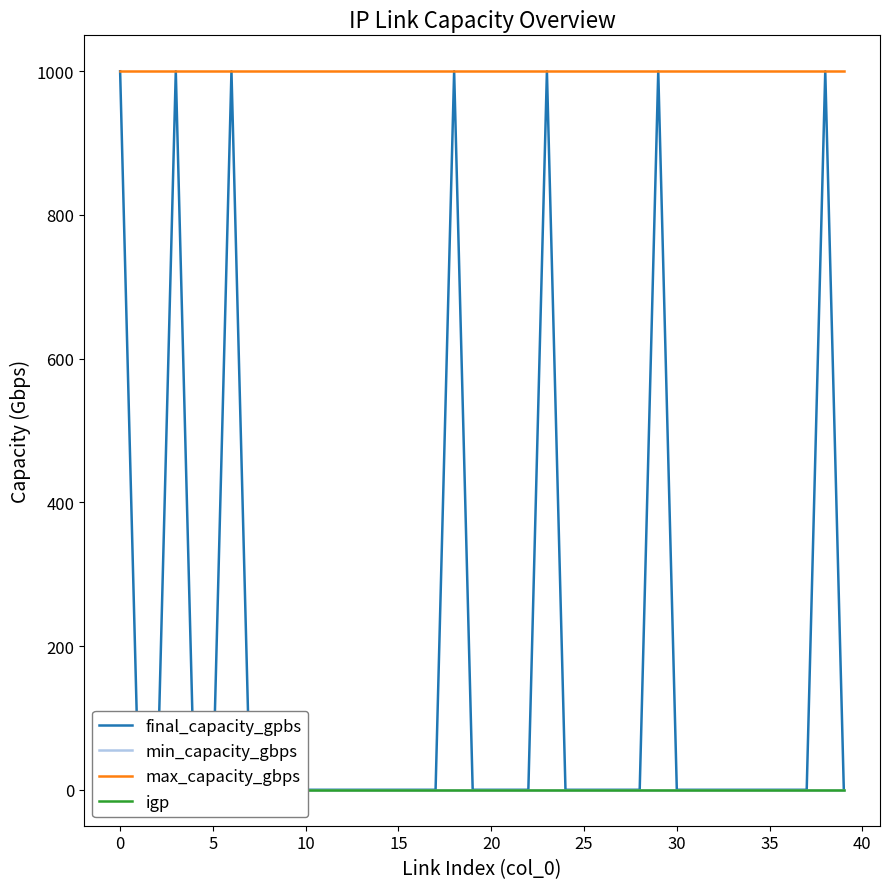

At 30, list the series in order from smallest to largest.

final_capacity_gpbs, min_capacity_gbps, igp, max_capacity_gbps